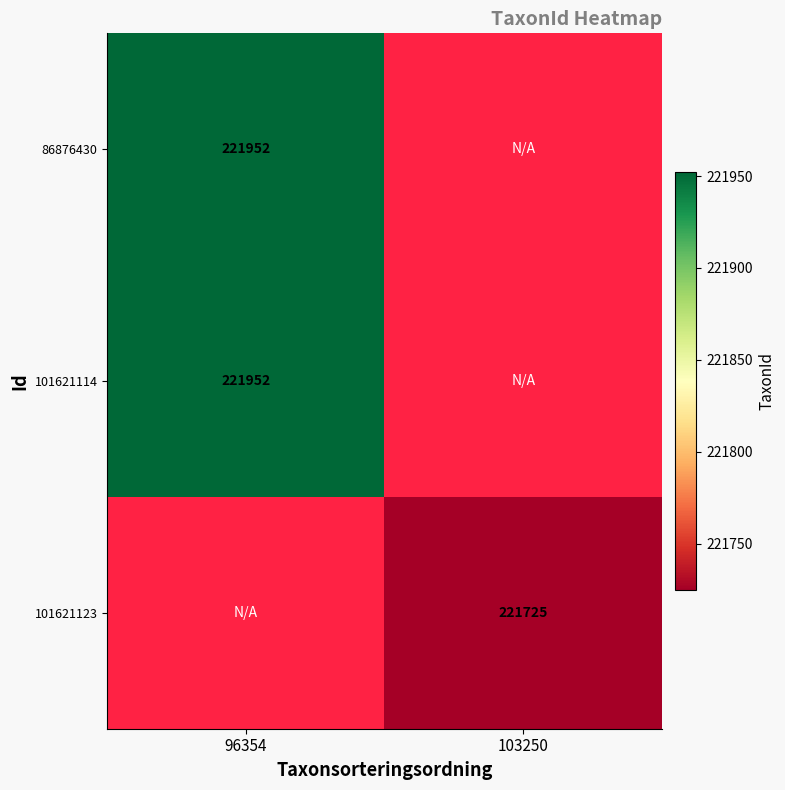

Is it true that 101621123 equals 221725 at 103250?

True